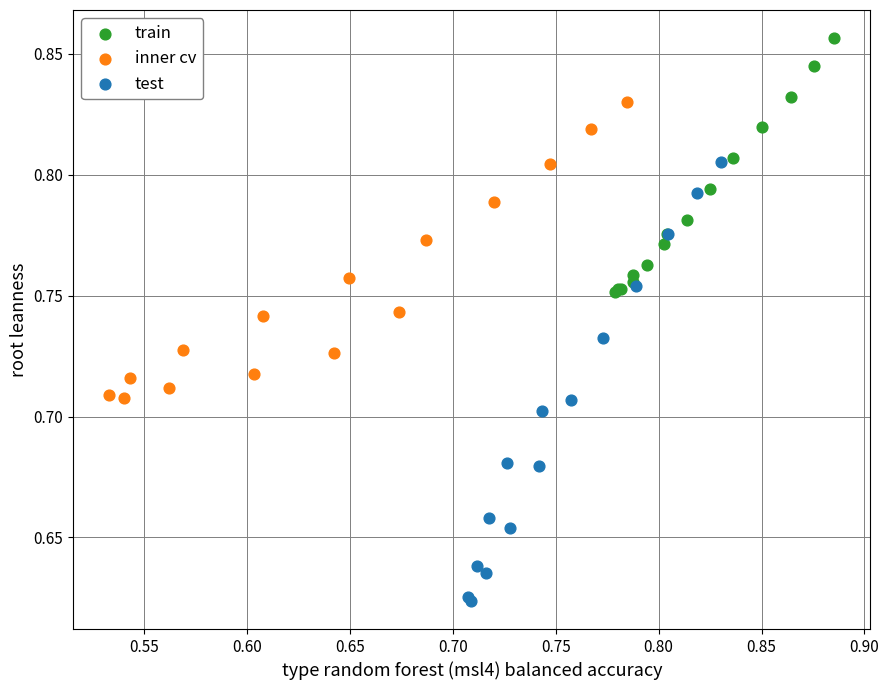

What are all the series names shown in the legend?

train, inner cv, test